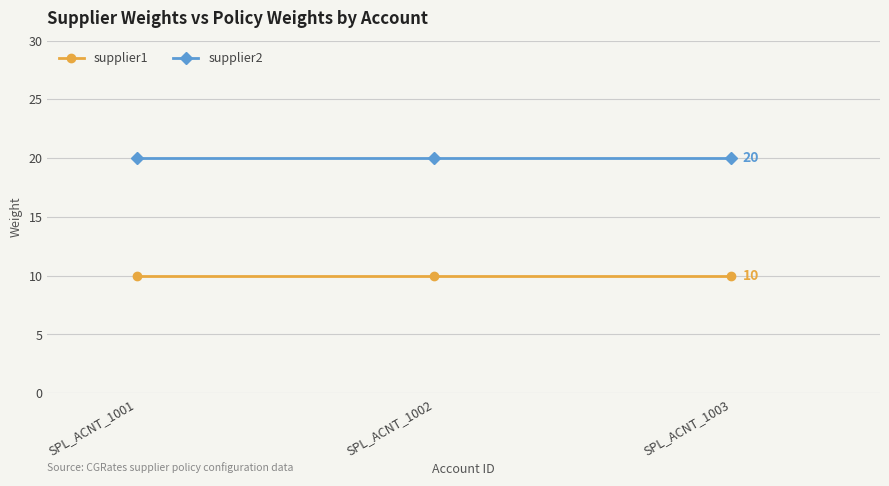

What is the sum of all supplier1 values?

30